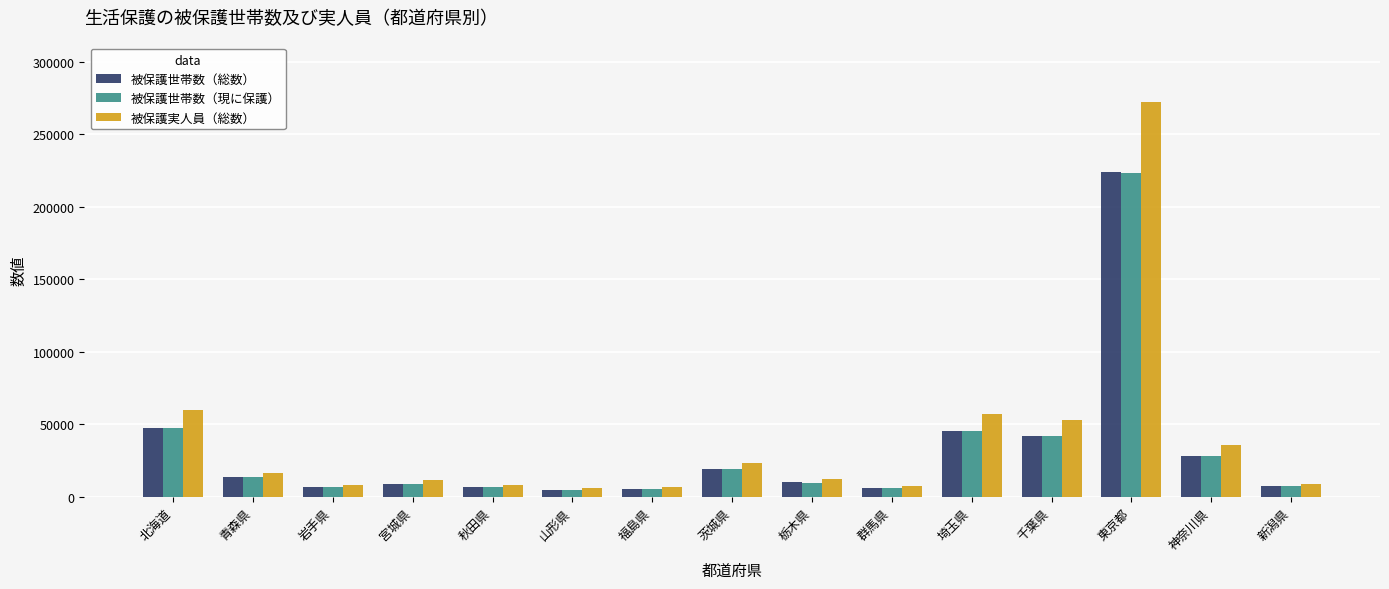

Is it true that 被保護実人員（総数） equals 11149 at 宮城県?

True